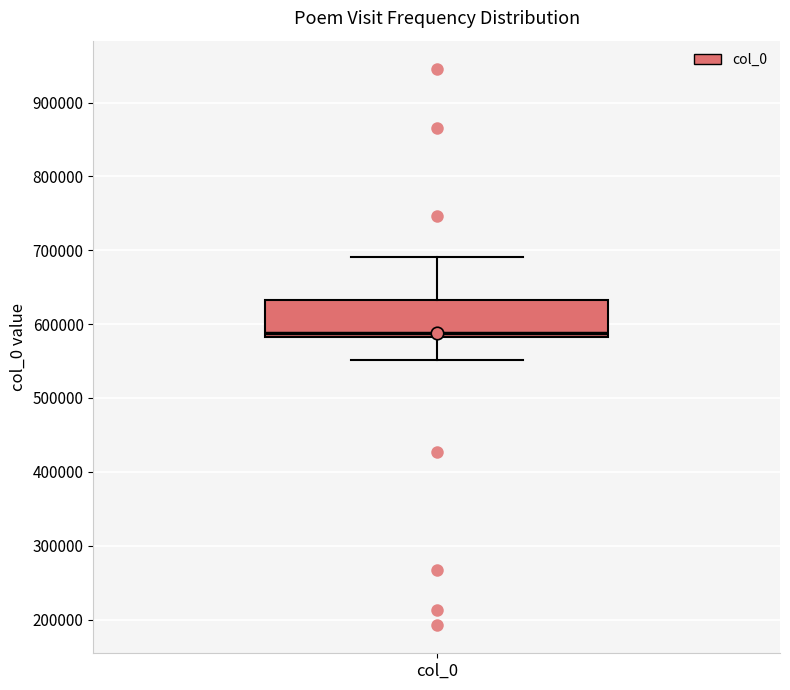

Transcribe this box plot: give where the median line is, the range the box spans, and where the two whiskers end, as read against the y-axis. The values are not printed on the chart, so give them approximately, as read against the axis.

median 590000, box 580000 to 630000, whiskers 550000 to 690000